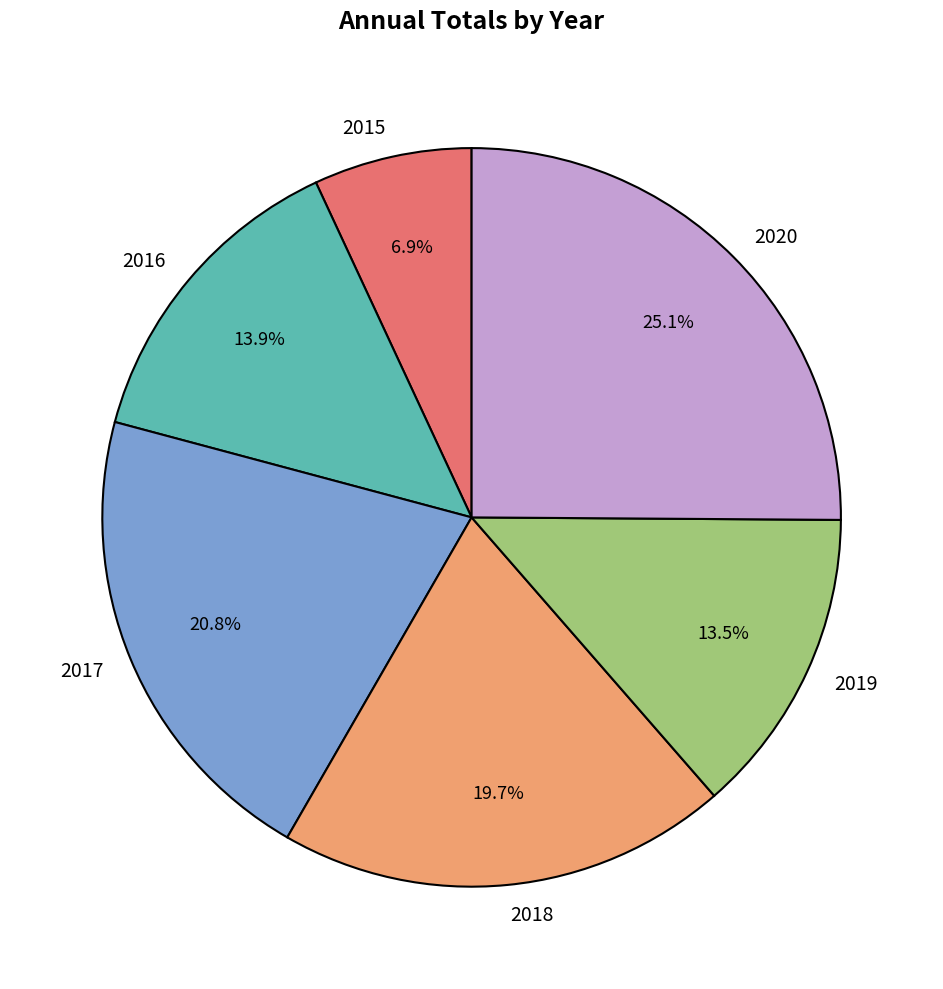

What is the ratio of the value at 2017 to the value at 2016?

1.5